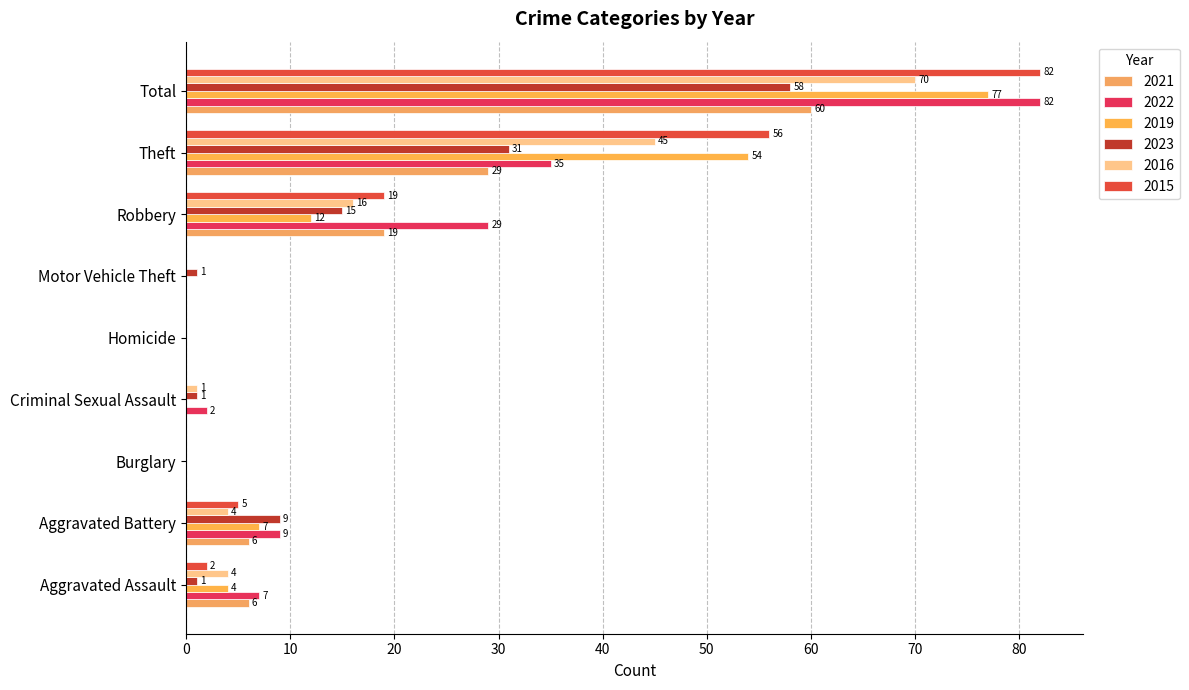

Count the number of data series in this chart.

6